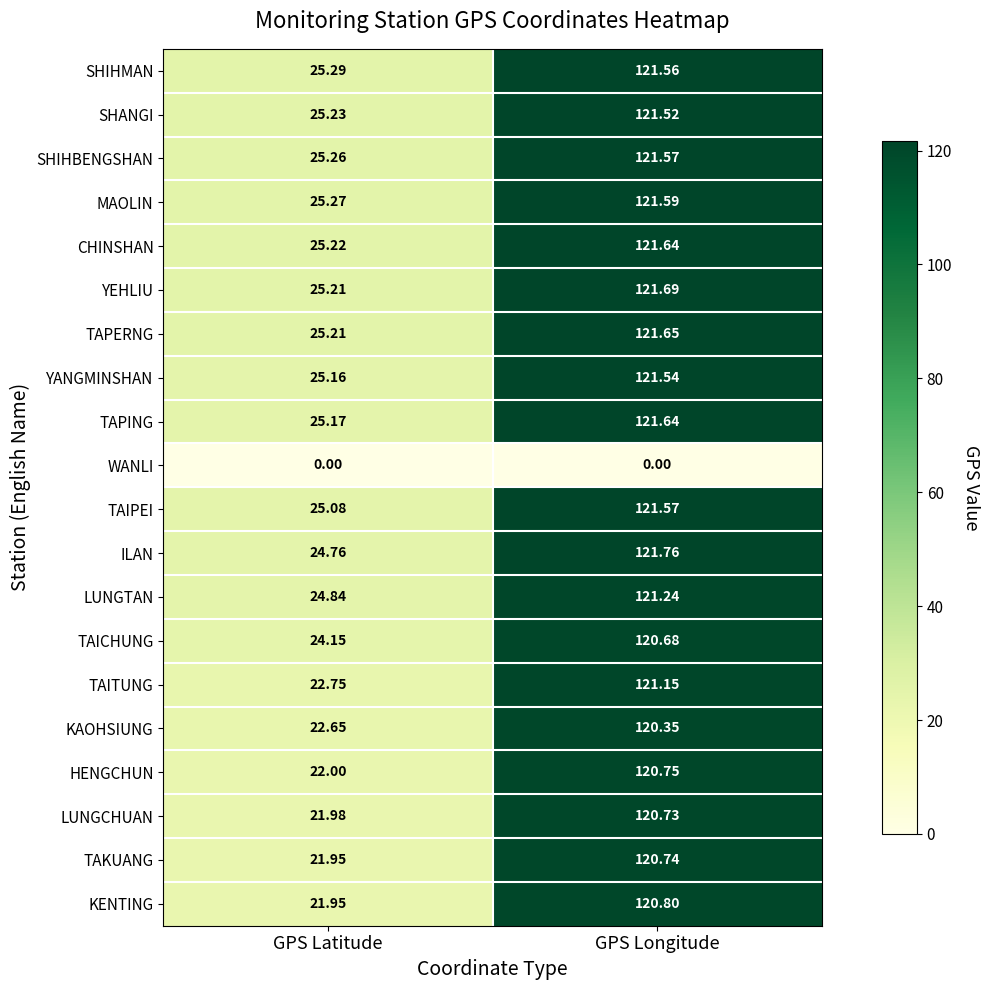

Which series has the largest range (max minus min)?

KENTING